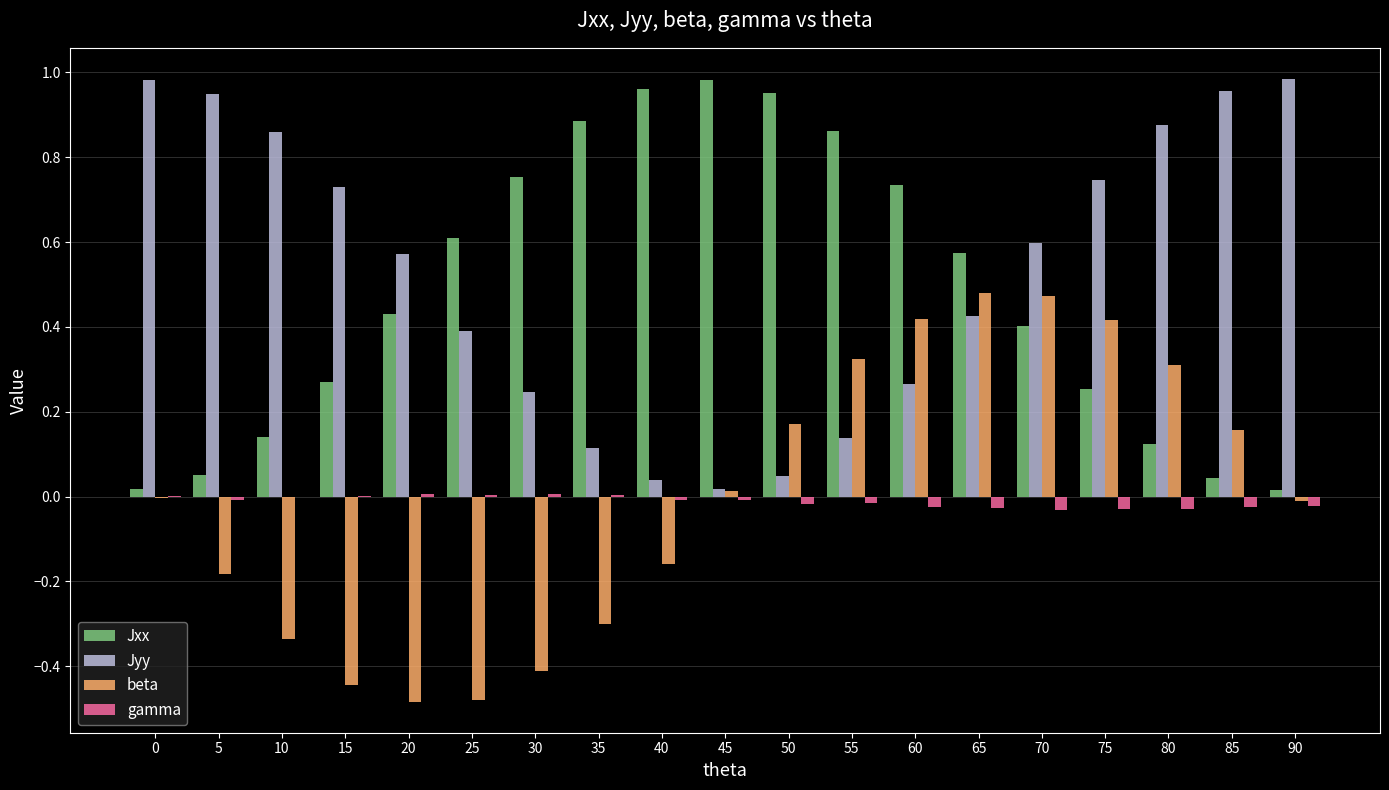

Is it true that Jyy equals 0.9 at 20?

False